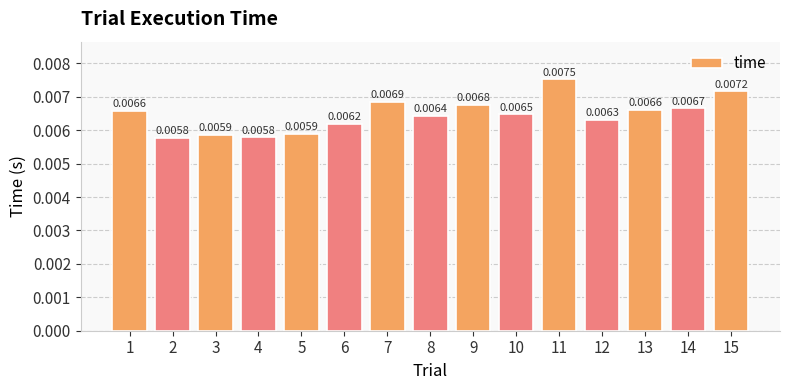

Does the chart contain any negative values?

No